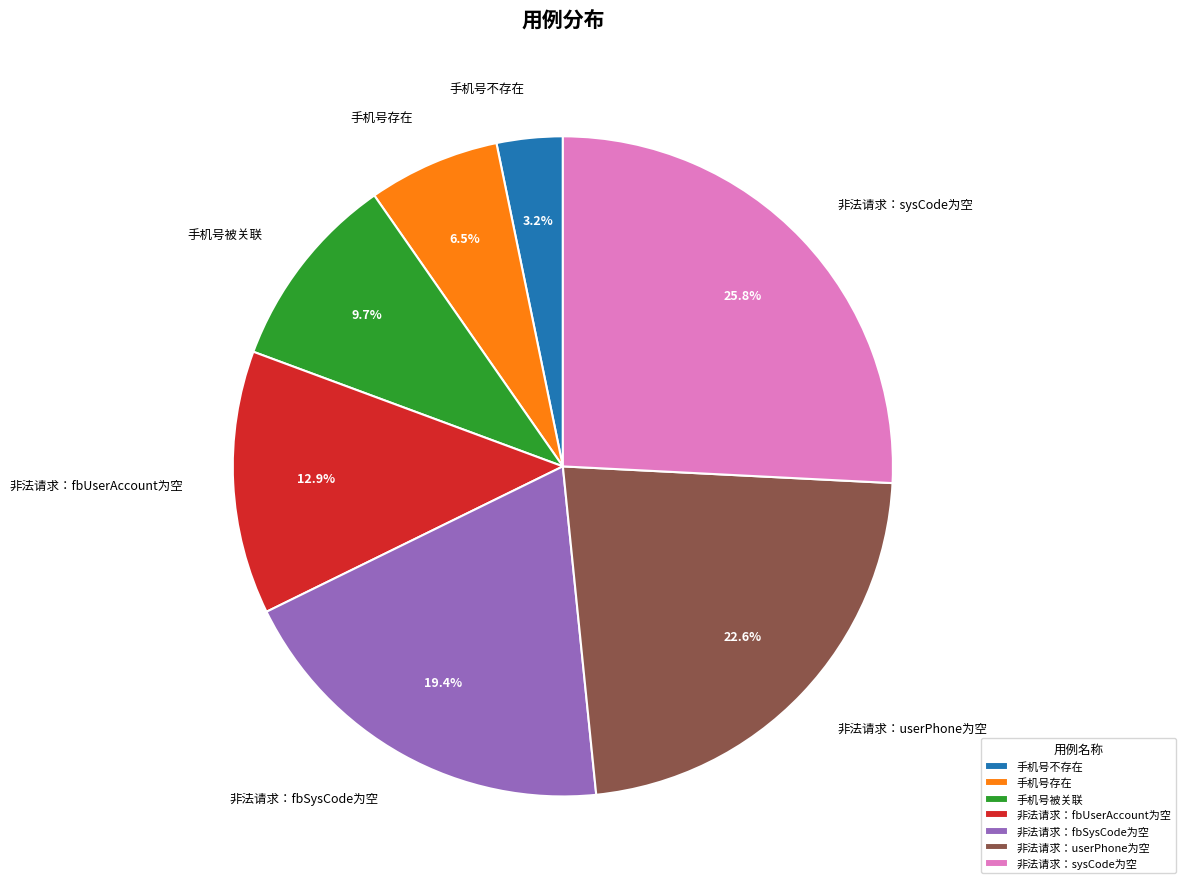

Does any single category account for the majority?

No